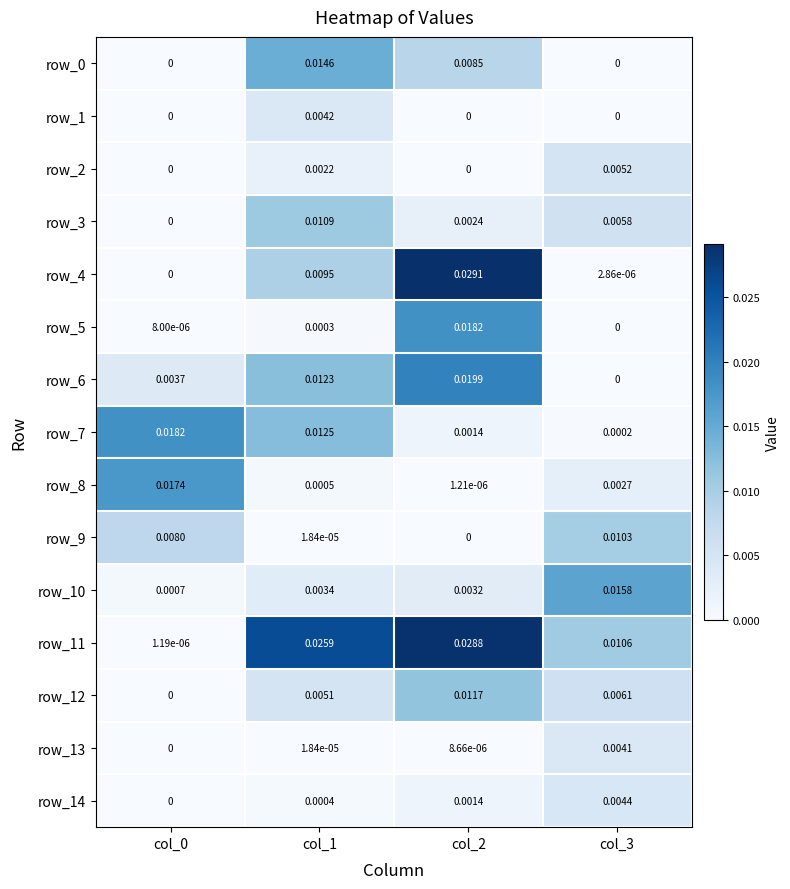

Is the value of row_6 at col_0 greater than the value of row_4 at col_2?

No